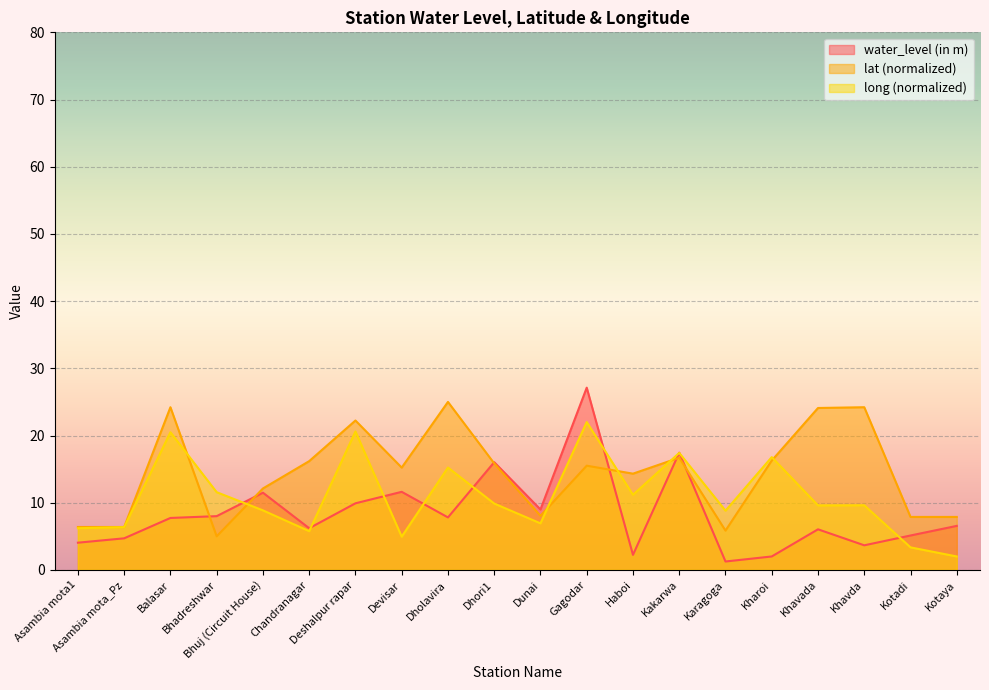

How many data points does each series have?

20